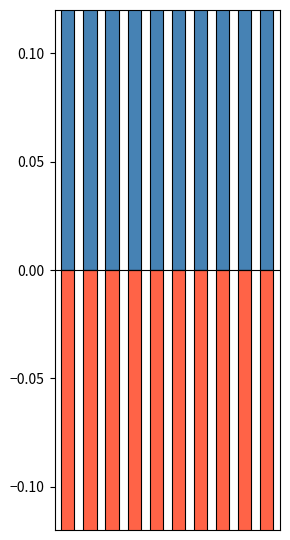

Which series has the largest range (max minus min)?

Assault+Battery